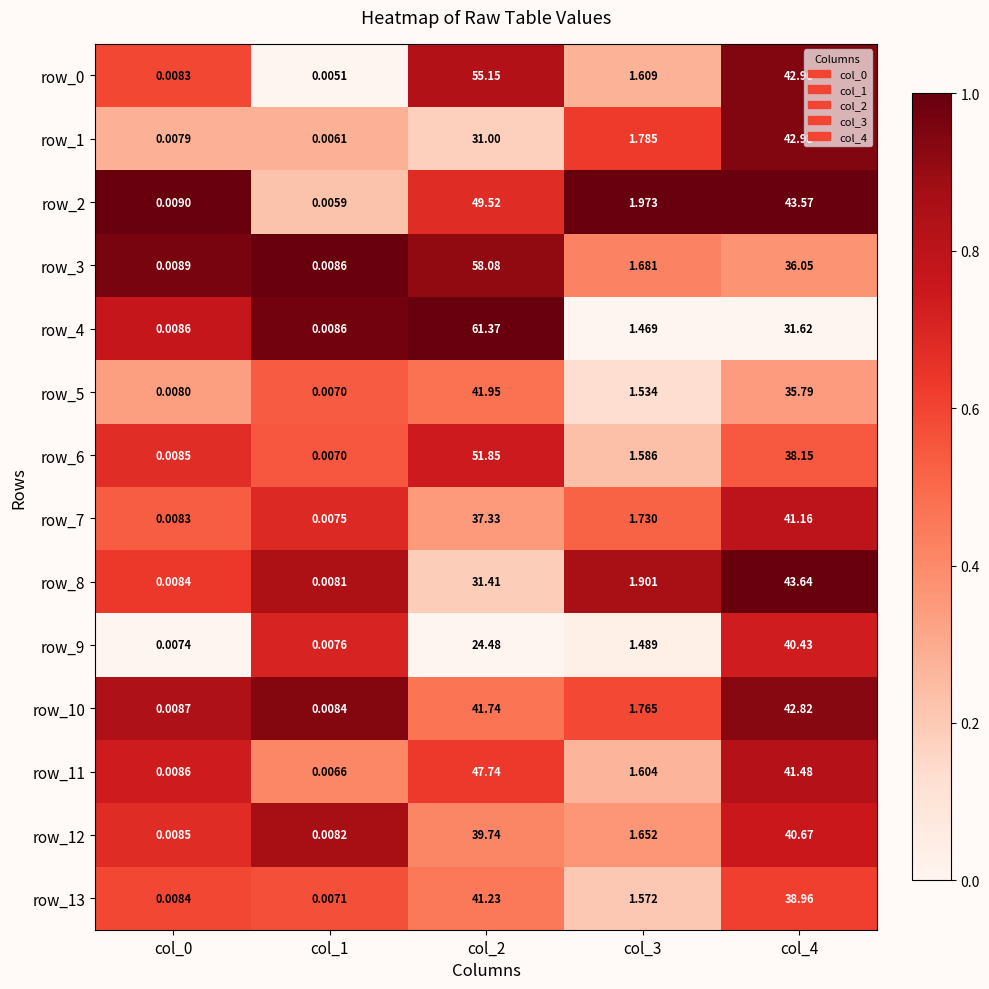

How many values in the row_11 series exceed 1?

3